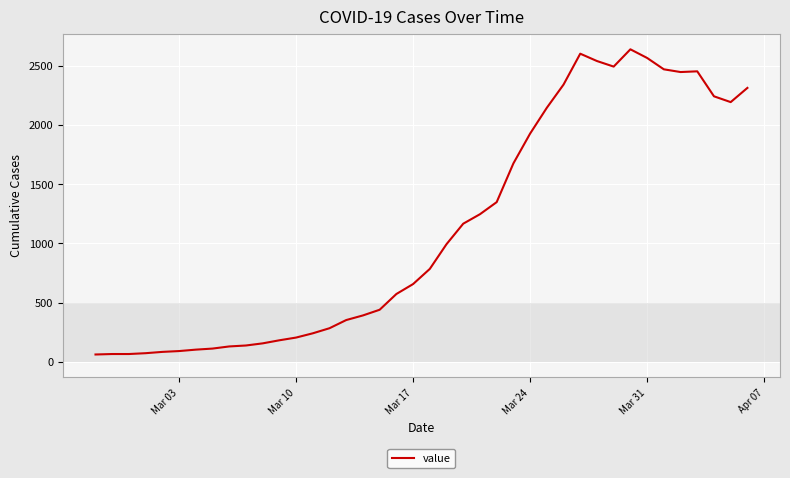

What is the difference between the maximum and minimum values?

2578